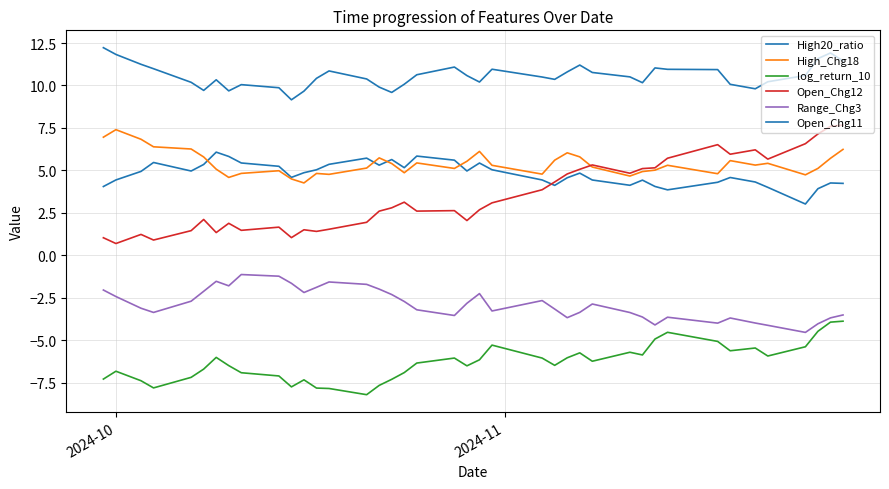

Count the number of data series in this chart.

6